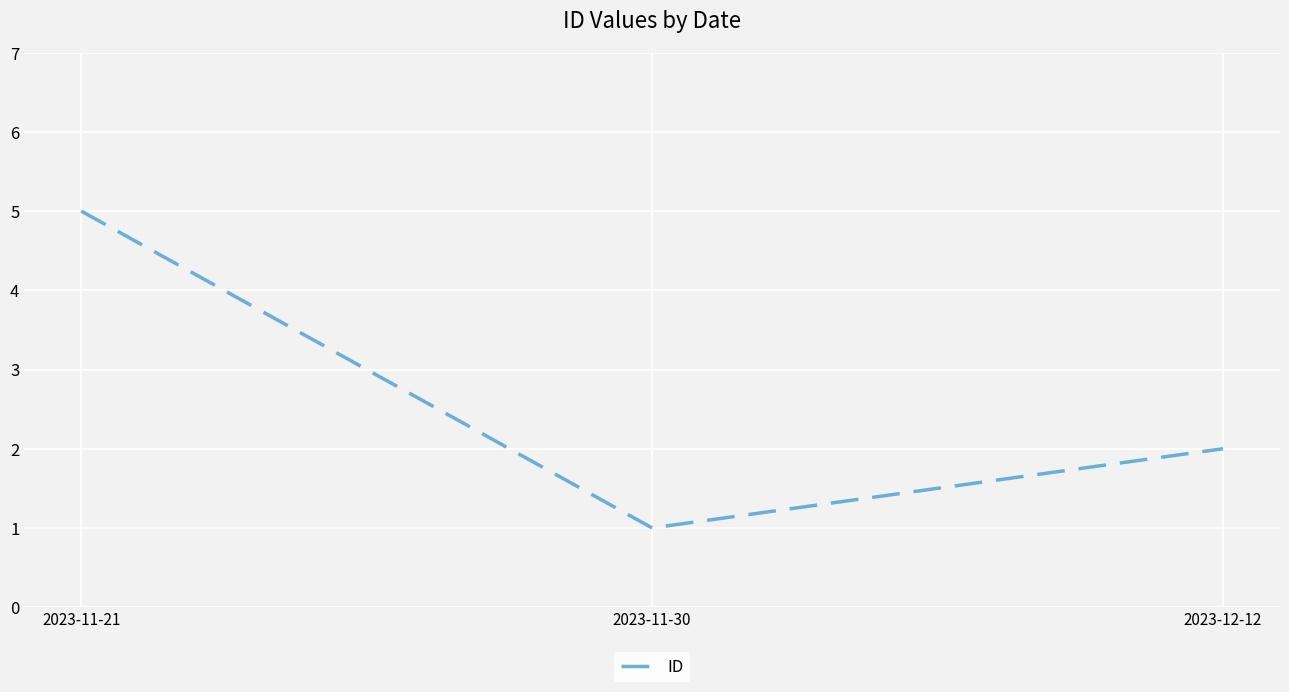

Reading left to right, extract all data points from this chart.

5	1	2